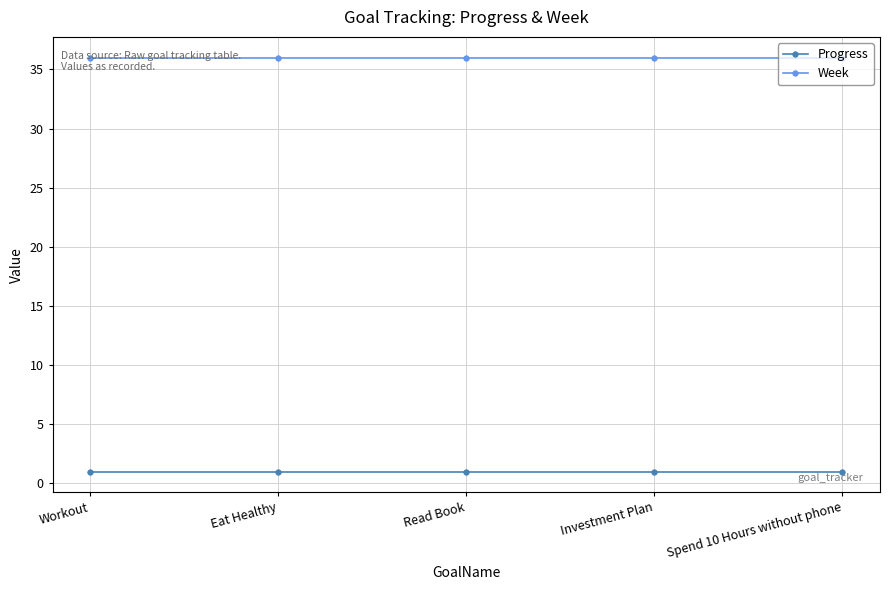

What is the spread (max minus min) of values at Workout?

35